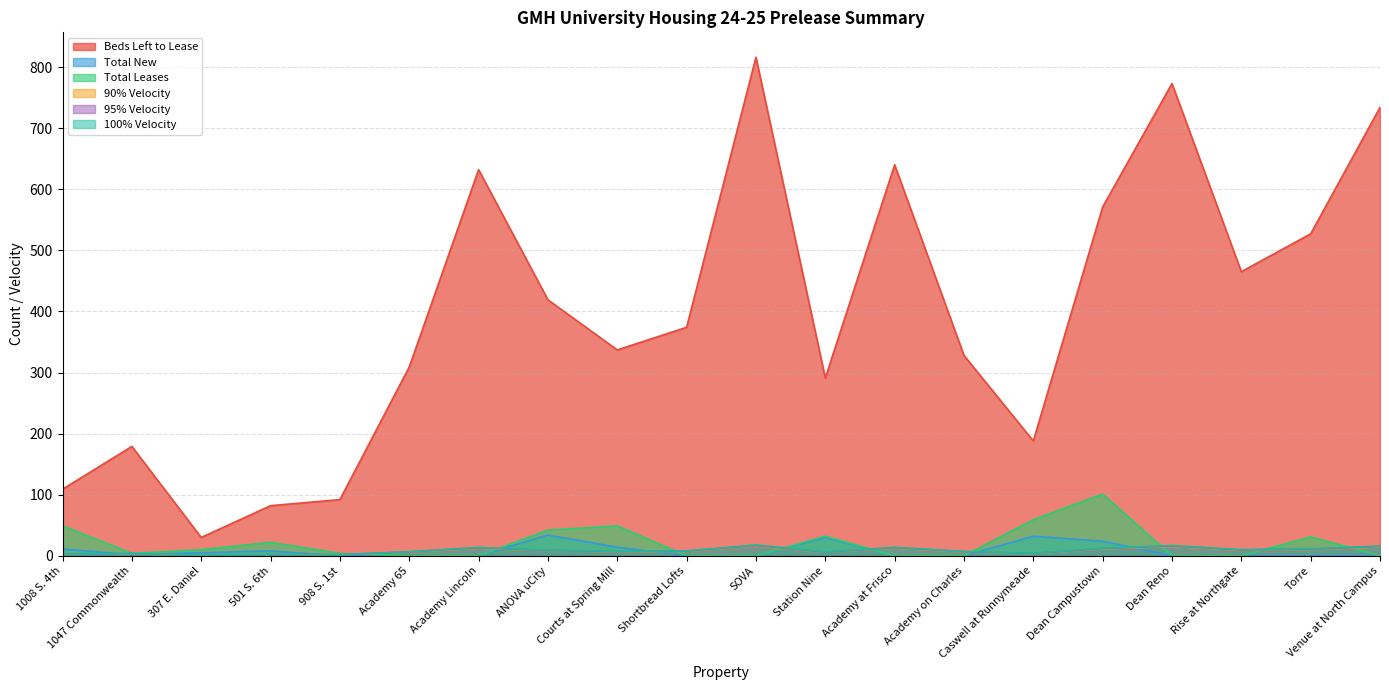

Which category has the highest value in the Total Leases series?

Dean Campustown